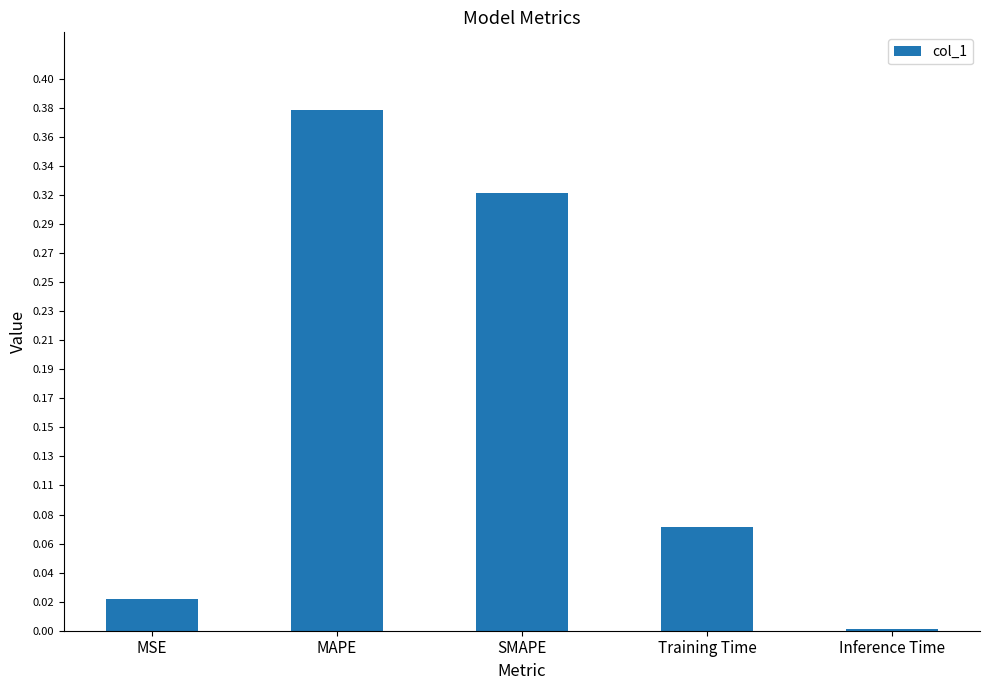

What is the difference between the maximum and minimum values?

0.4